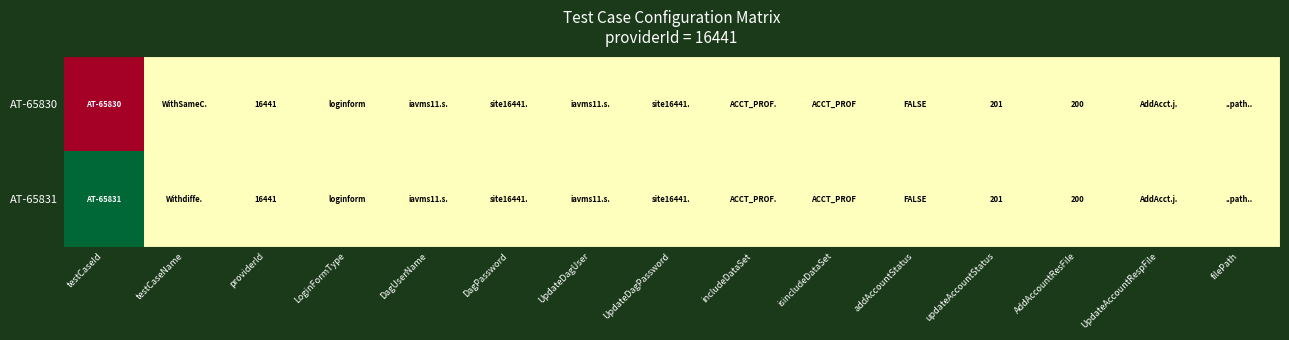

Is the value of AT-65831 at providerId greater than the value of AT-65830 at AddAccountResFile?

Yes